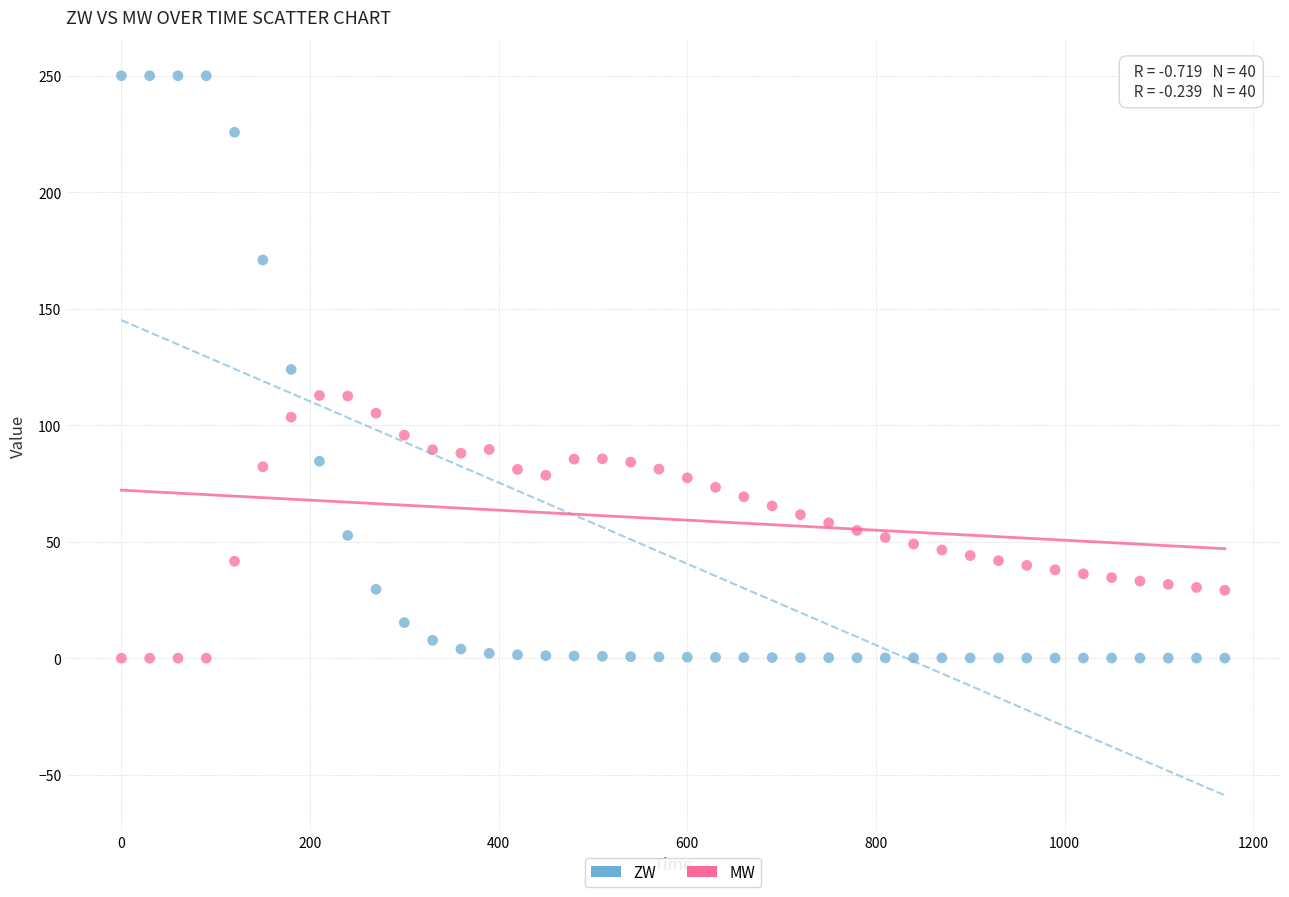

What are all the series names shown in the legend?

ZW, MW